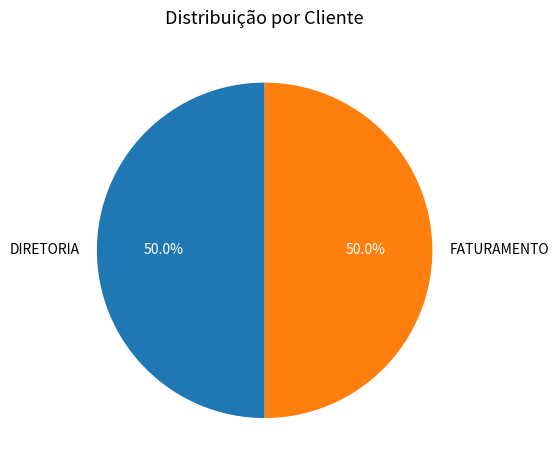

True or false: DIRETORIA accounts for 38% of the total.

False